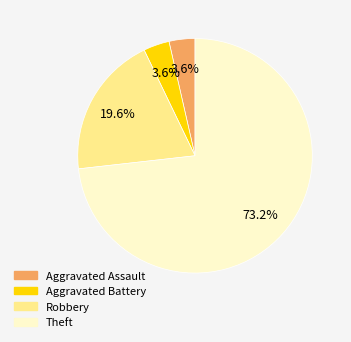

Is there a majority slice in this chart?

Yes